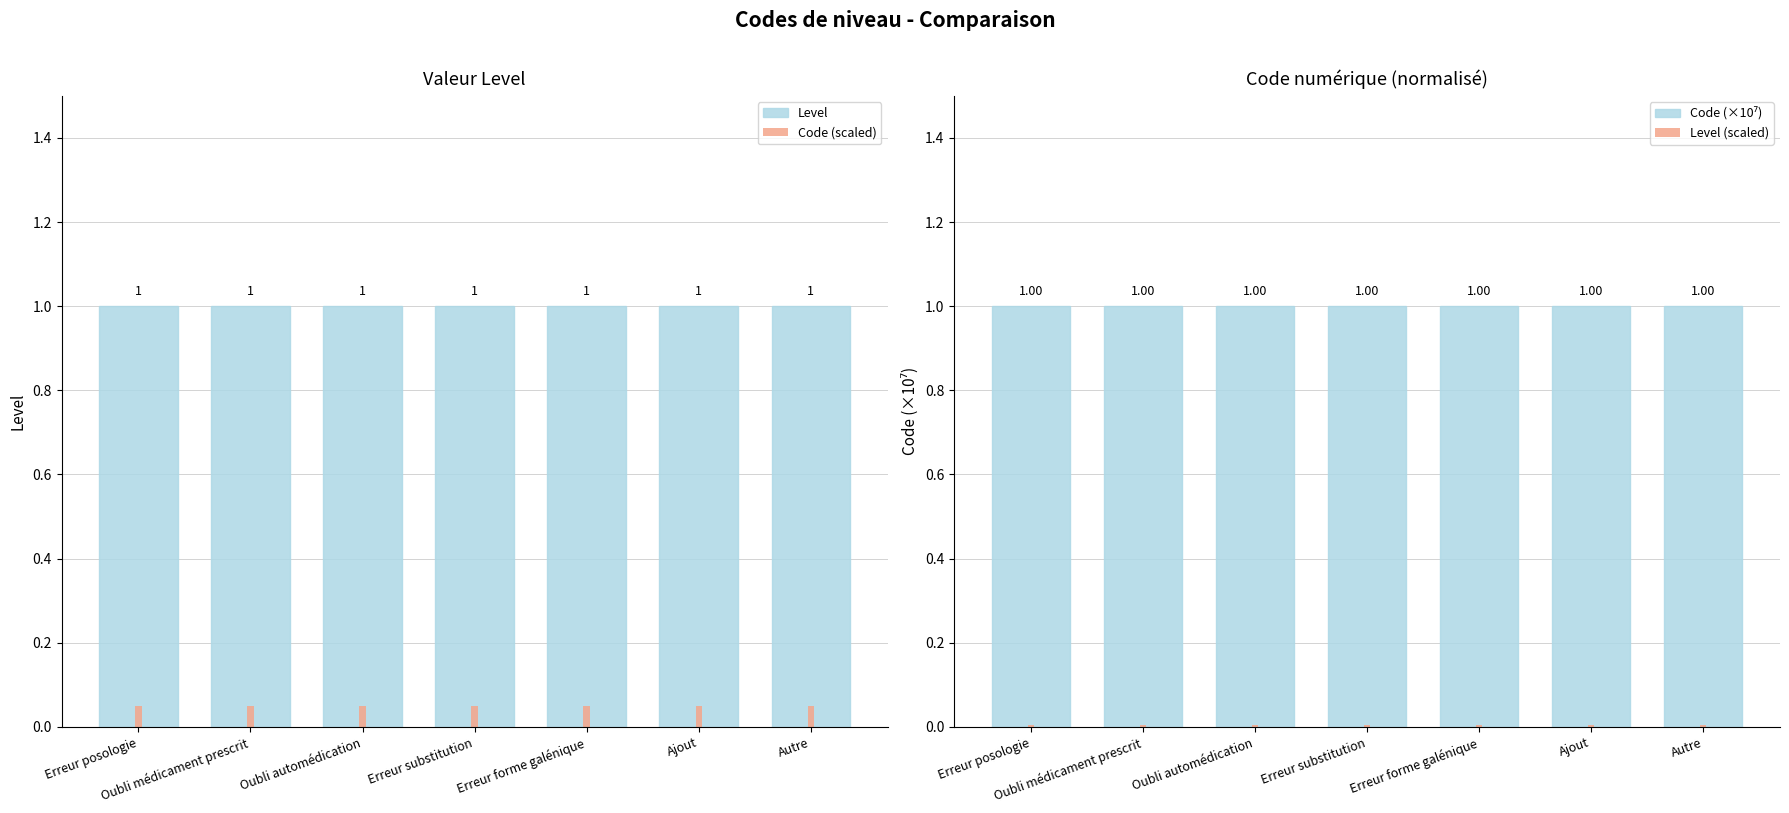

Reading left to right, extract all data points from this chart.

Level: Erreur posologie=1.0	Oubli médicament prescrit=1.0	Oubli automédication=1.0	Erreur substitution=1.0	Erreur forme galénique=1.0	Ajout=1.0	Autre=1.0
Code (scaled): Erreur posologie=0.1	Oubli médicament prescrit=0.1	Oubli automédication=0.1	Erreur substitution=0.1	Erreur forme galénique=0.1	Ajout=0.1	Autre=0.1
Code (×10⁷): Erreur posologie=1.0	Oubli médicament prescrit=1.0	Oubli automédication=1.0	Erreur substitution=1.0	Erreur forme galénique=1.0	Ajout=1.0	Autre=1.0
Level (scaled): Erreur posologie=0.0	Oubli médicament prescrit=0.0	Oubli automédication=0.0	Erreur substitution=0.0	Erreur forme galénique=0.0	Ajout=0.0	Autre=0.0